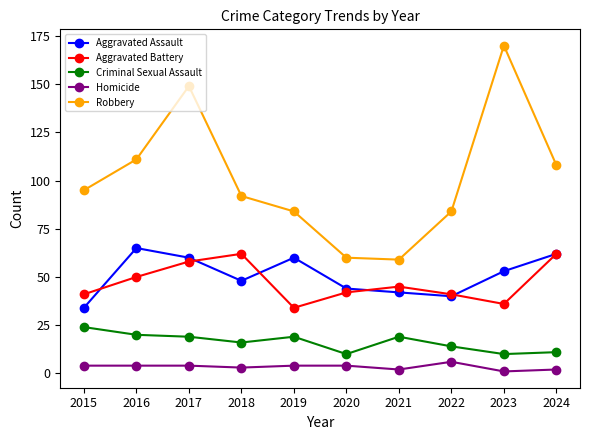

In Aggravated Battery, how many points are higher than both neighbors (excluding endpoints)?

2